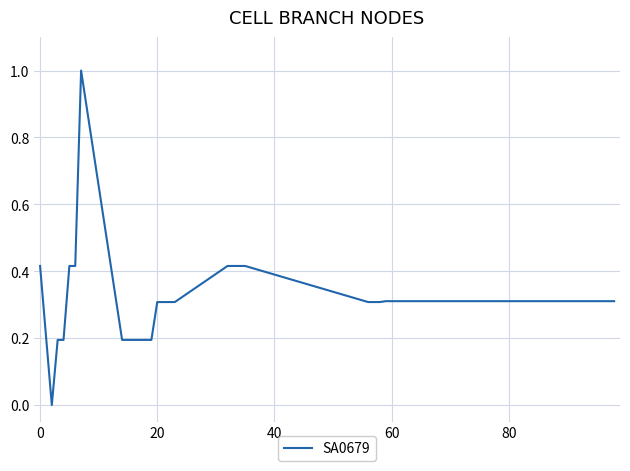

What is the difference between the maximum and minimum values?

1.0